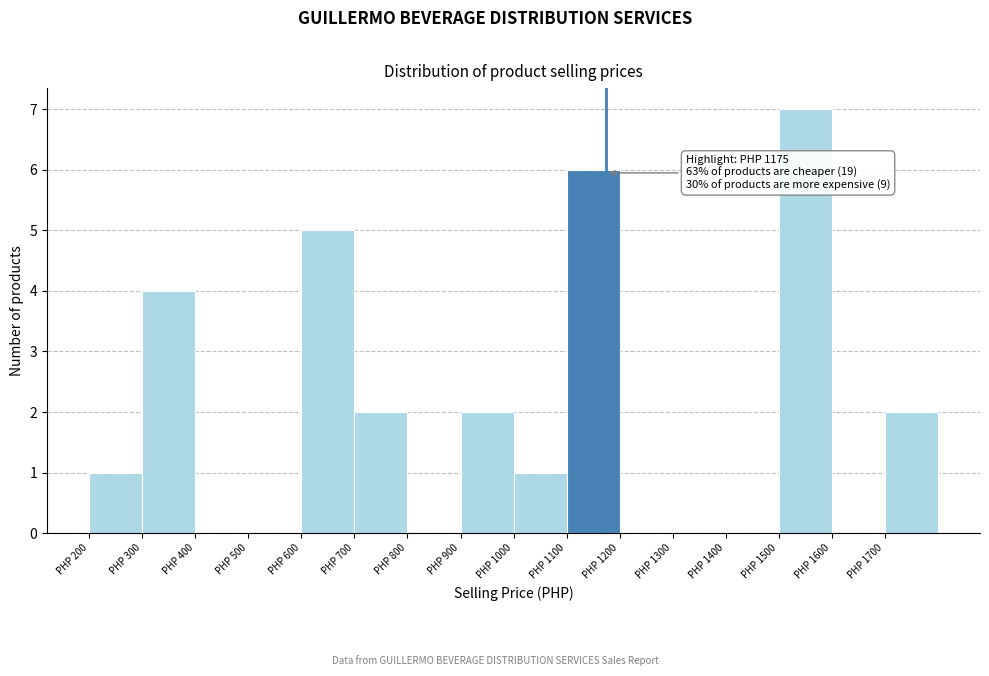

Over which range of the x-axis is the bar tallest?

1500 to 1600